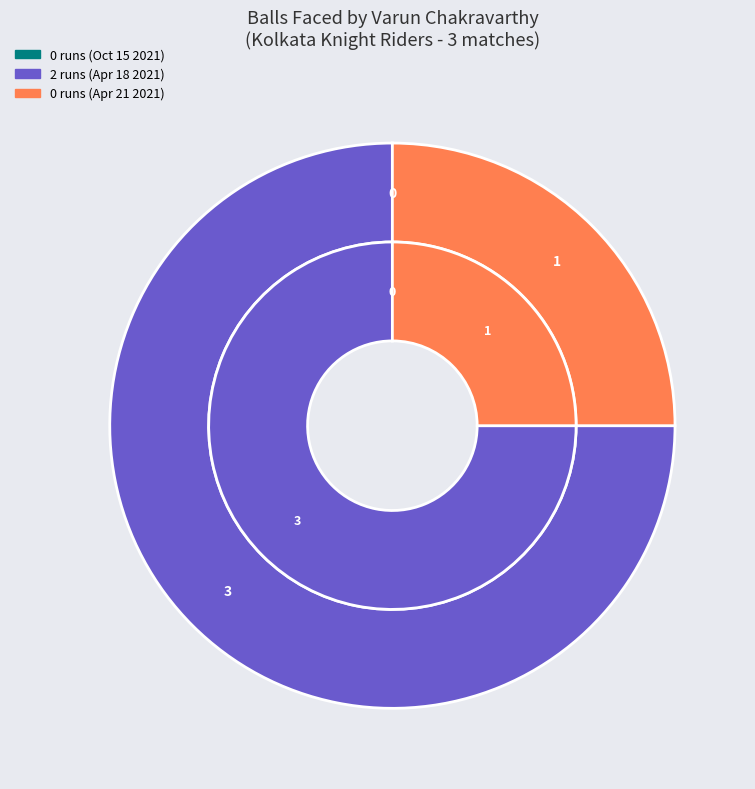

Which category has the biggest portion of the pie?

2 runs (Apr 18 2021)